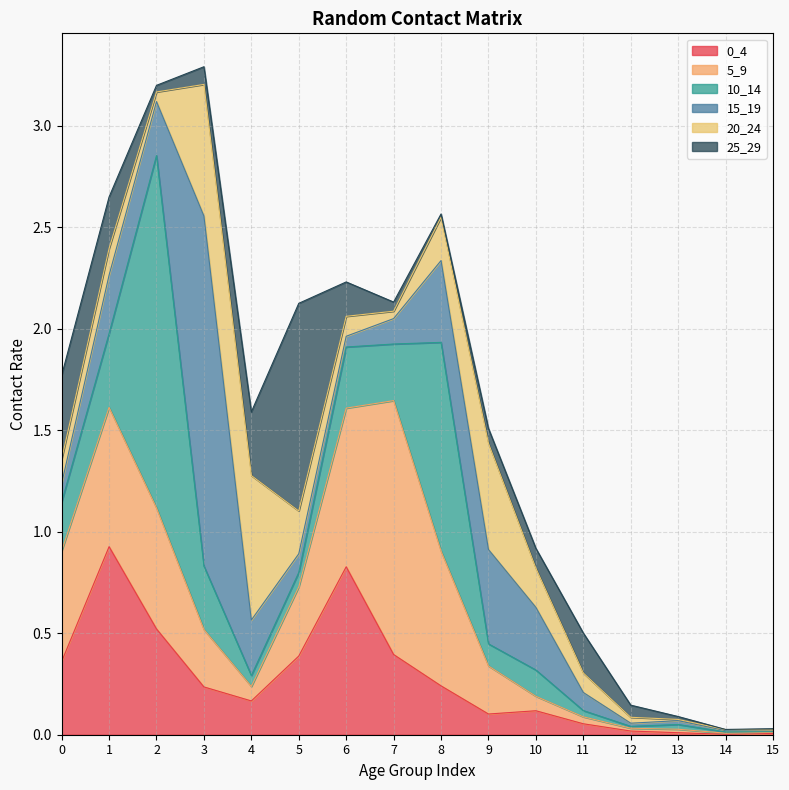

What value does the 15_19 series have at 6?

0.1